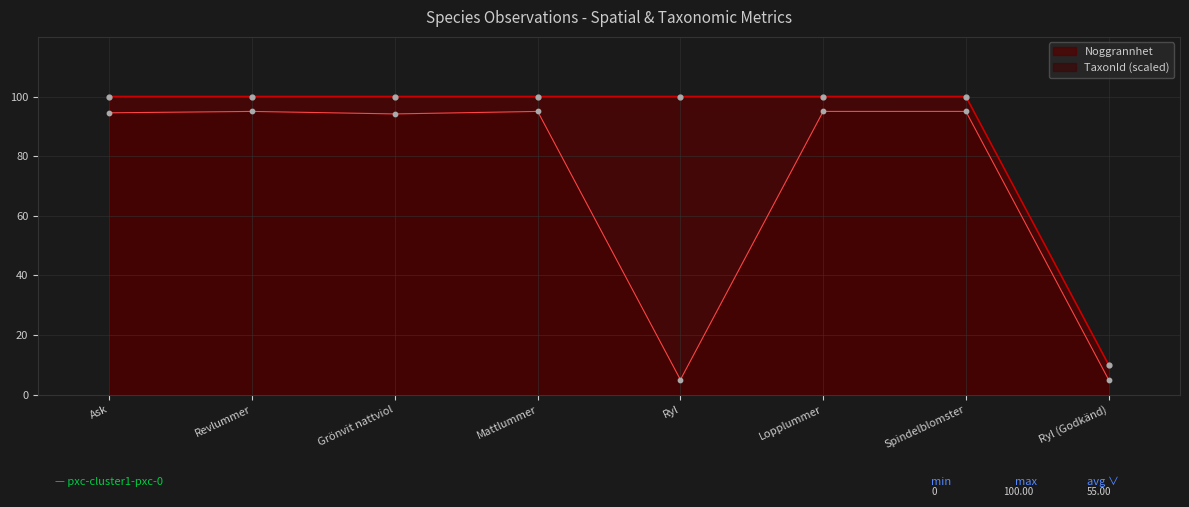

Which series has the largest total across all categories?

Noggrannhet